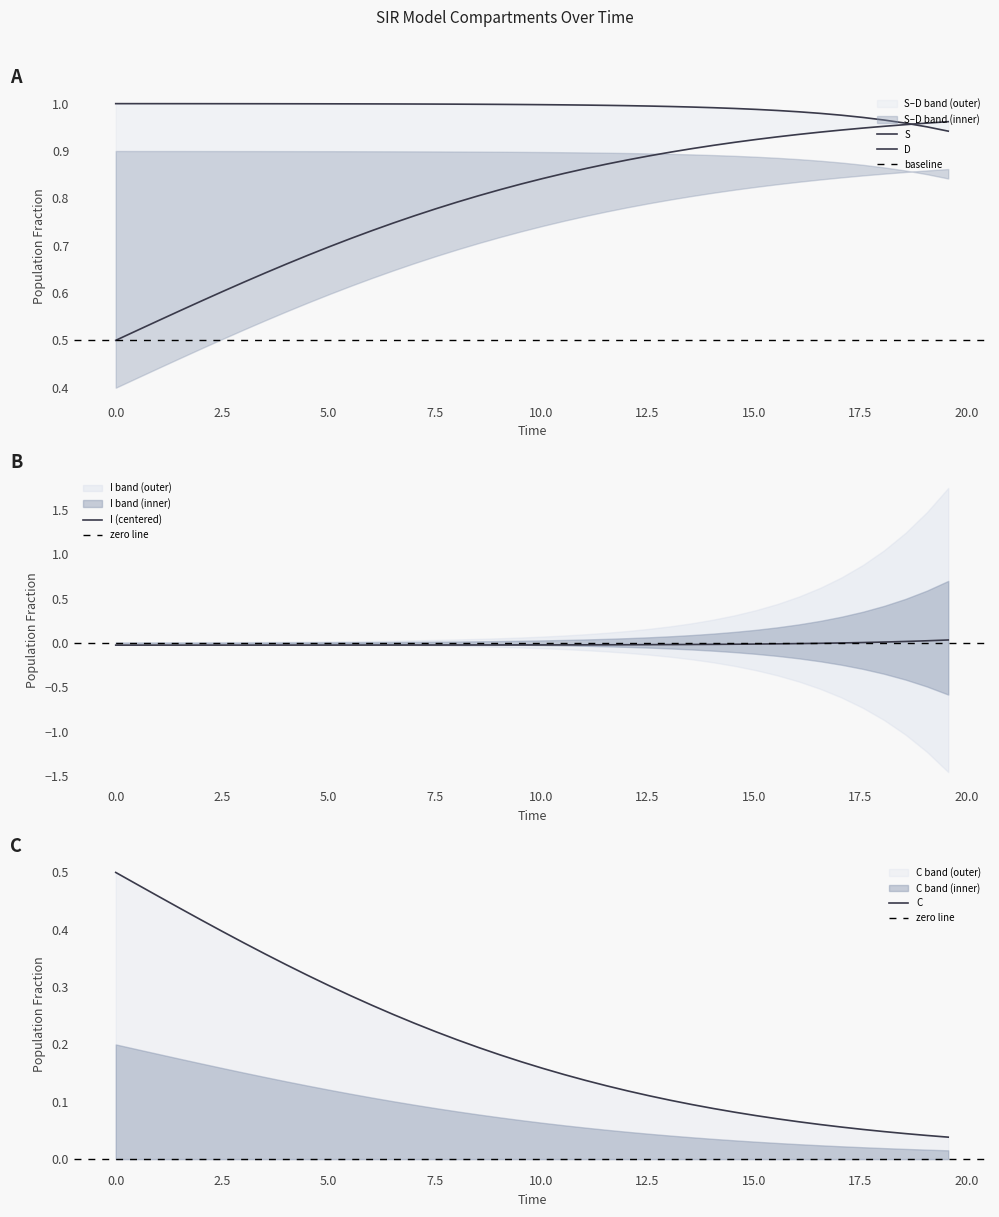

At which label does C reach its peak?

19.565217391304348